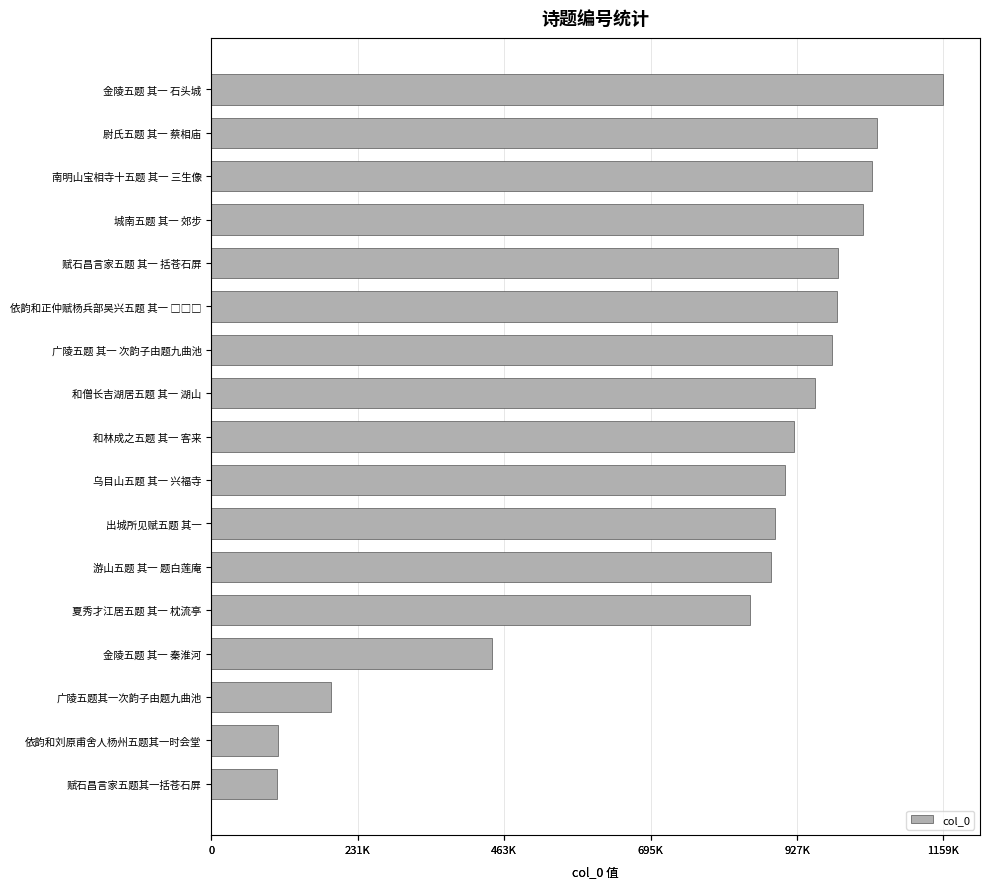

At which label is the value closest to 631583?

金陵五题 其一 秦淮河